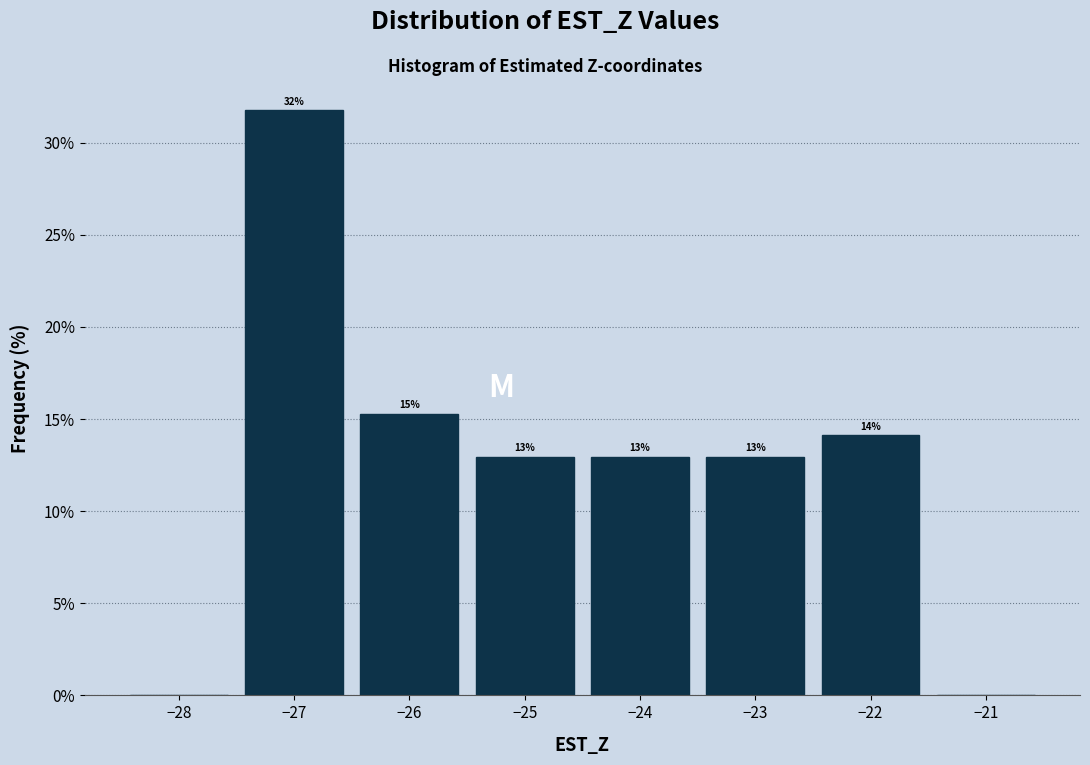

Which range on the x-axis has the tallest bar?

-27.5 to -26.5